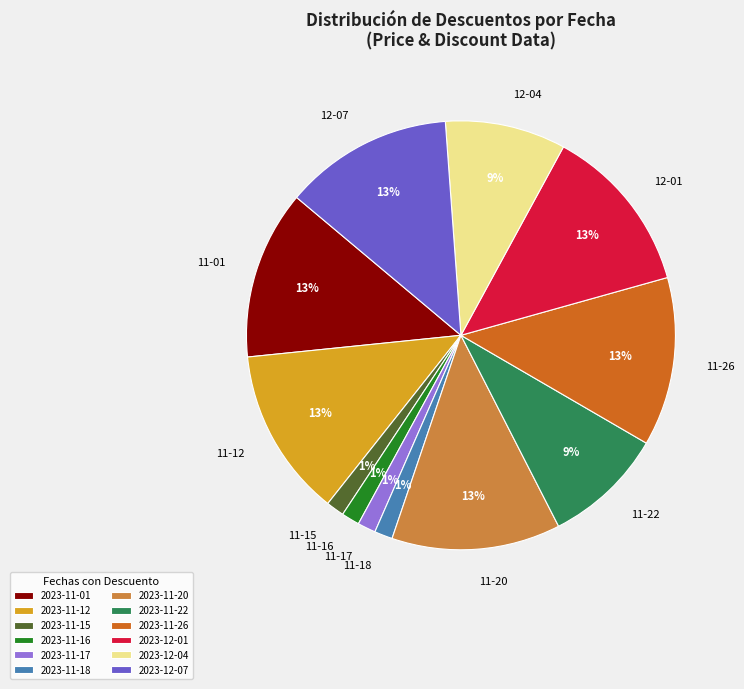

Do 2023-12-04 and 2023-11-17 together represent more than half of the pie?

No